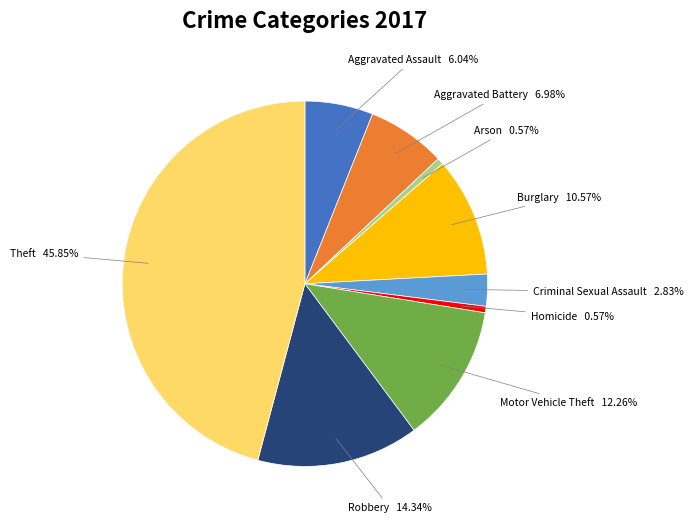

Does any single category account for the majority?

No